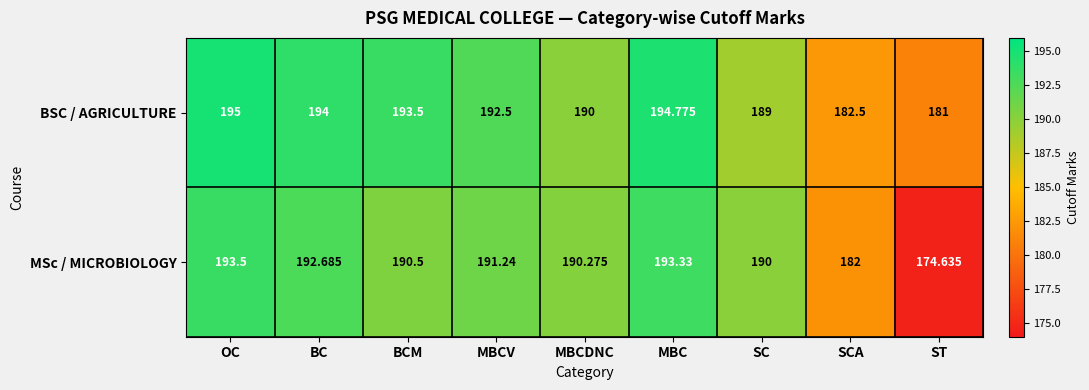

Which category has the highest value across all series?

OC